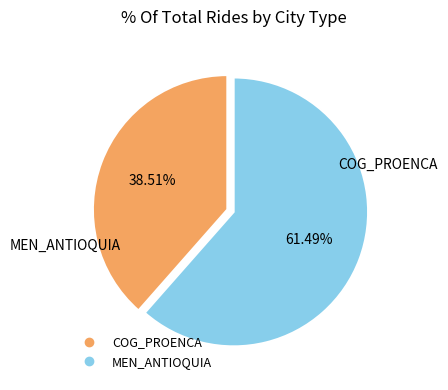

Which has a higher value, MEN_ANTIOQUIA or COG_PROENCA?

MEN_ANTIOQUIA